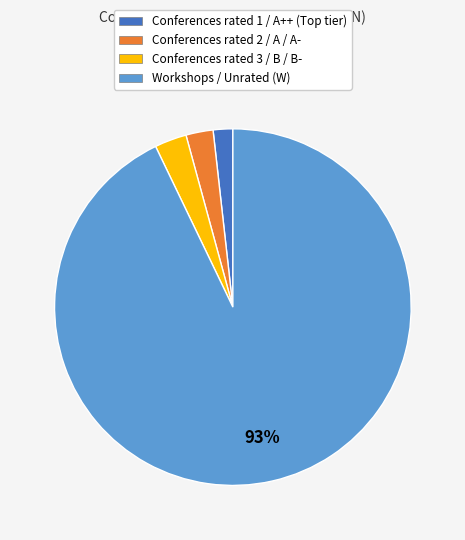

Is there a majority slice in this chart?

Yes